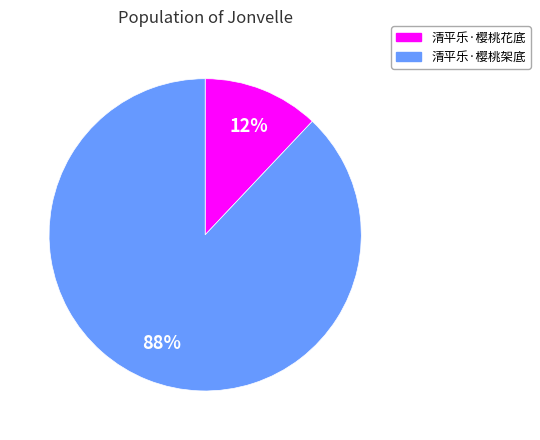

Does any single category account for the majority?

Yes